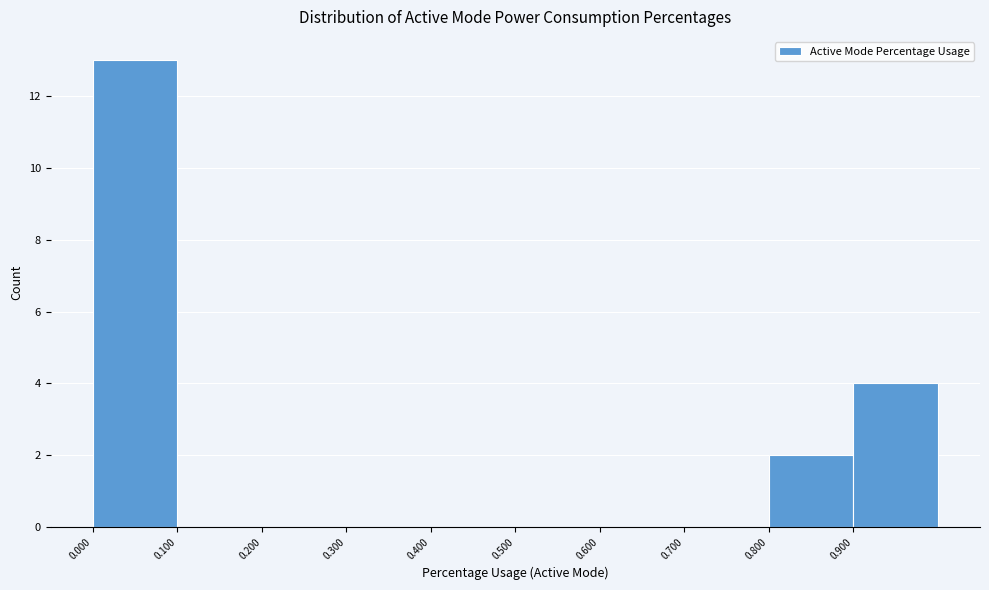

Reading left to right, transcribe this chart: for each bar, give the range it covers on the x-axis and its height. The values are not printed on the chart, so give them approximately, as read against the axis.

0.0 to 0.1: 13
0.1 to 0.2: 0
0.2 to 0.3: 0
0.3 to 0.4: 0
0.4 to 0.5: 0
0.5 to 0.6: 0
0.6 to 0.7: 0
0.7 to 0.8: 0
0.8 to 0.9: 2
0.9 to 1.0: 4